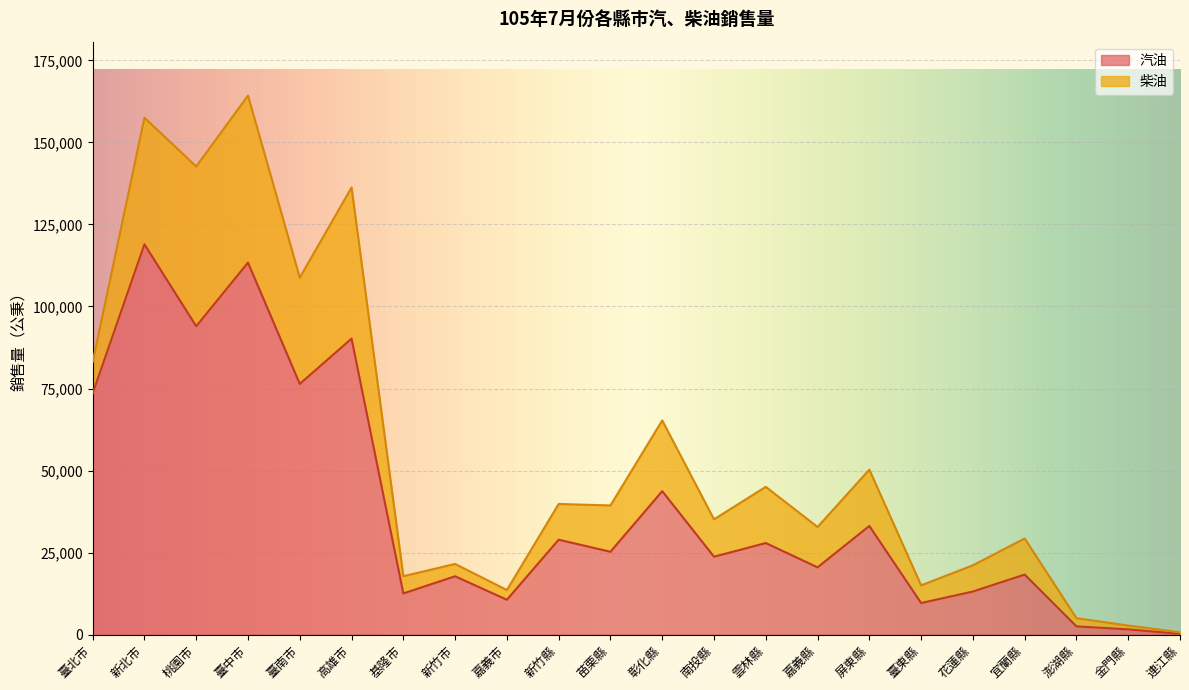

The chart shows a value of 33108.0 at 屏東縣. True or false?

True